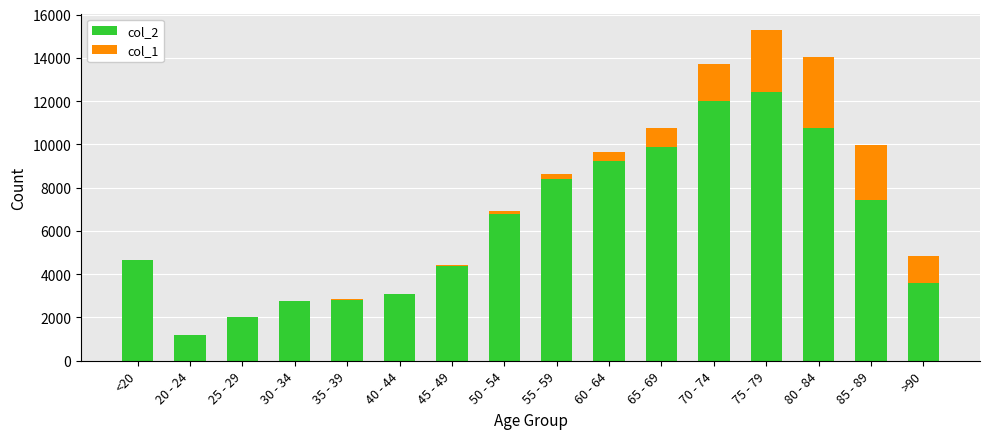

How many series are shown in this chart?

2